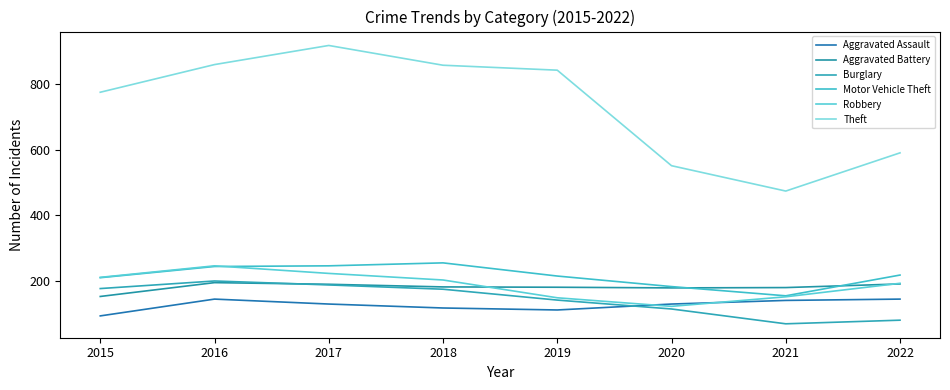

What is the difference between the Burglary values at 2020 and 2015?

62